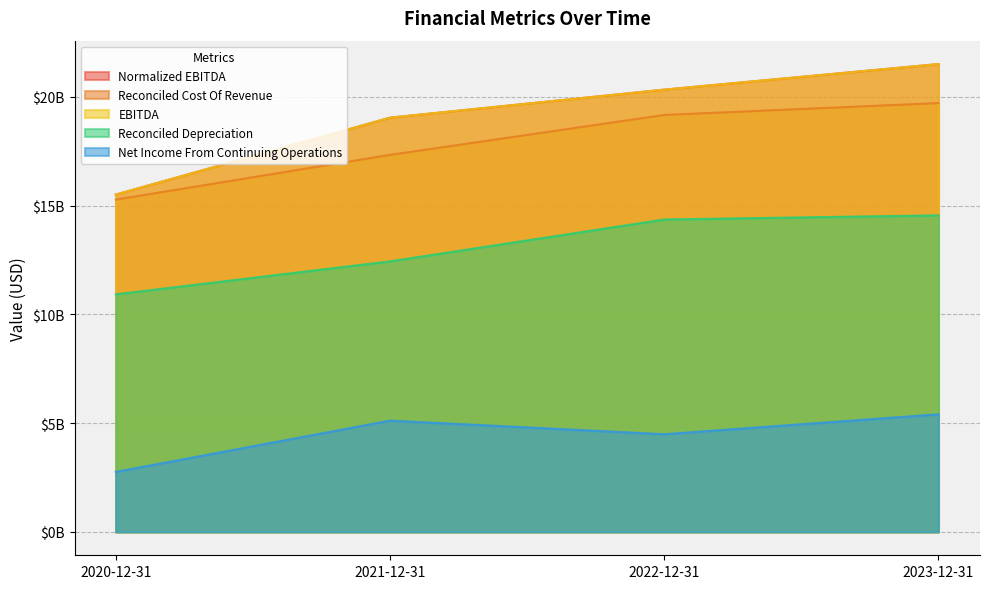

Which label corresponds to the smallest value in the chart?

2020-12-31